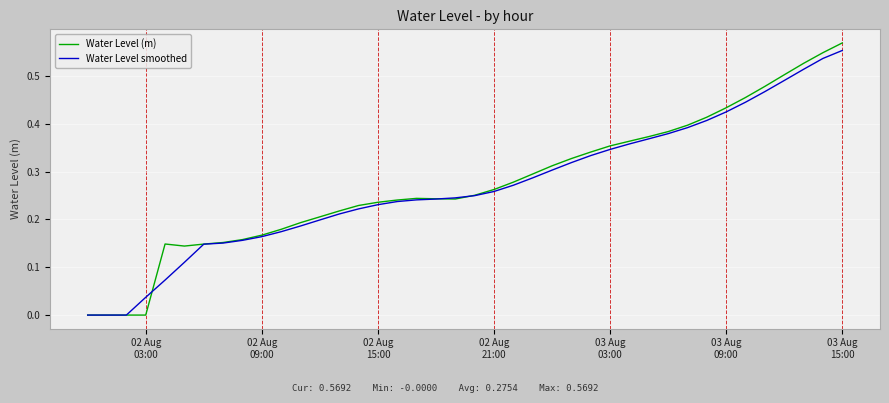

Which series has the largest range (max minus min)?

Water Level (m)